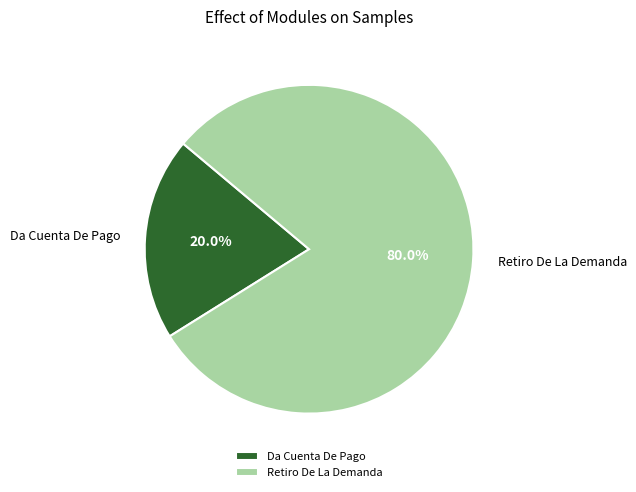

Between Retiro De La Demanda and Da Cuenta De Pago, which is larger?

Retiro De La Demanda